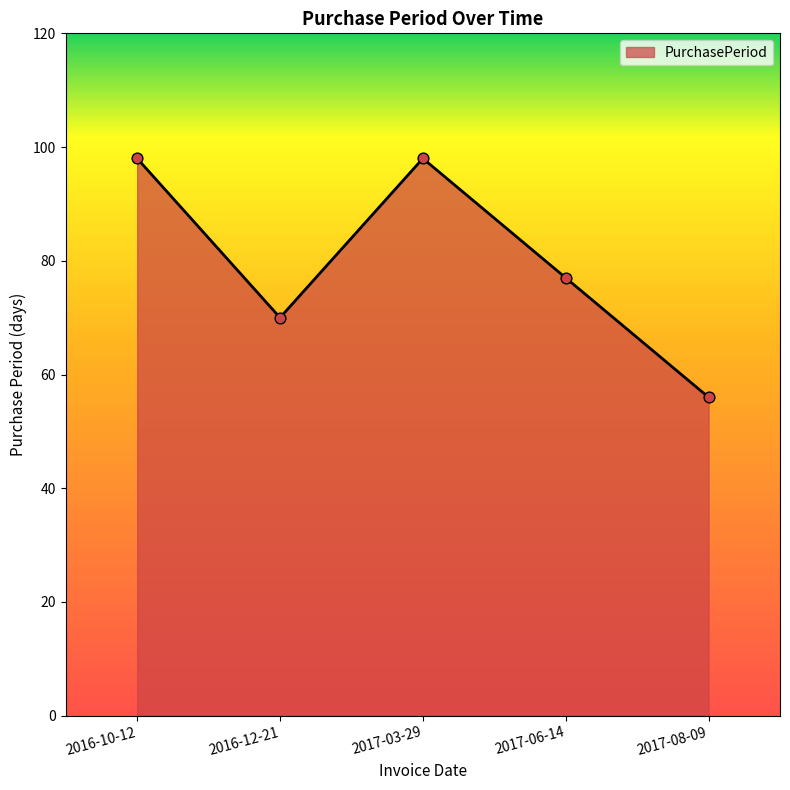

What is the change in value from 2017-03-29 to 2017-08-09?

-42